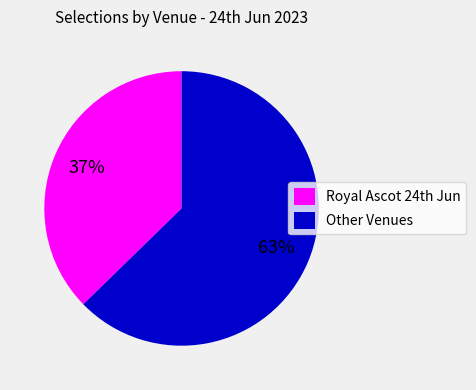

Count the number of slices in the pie.

2